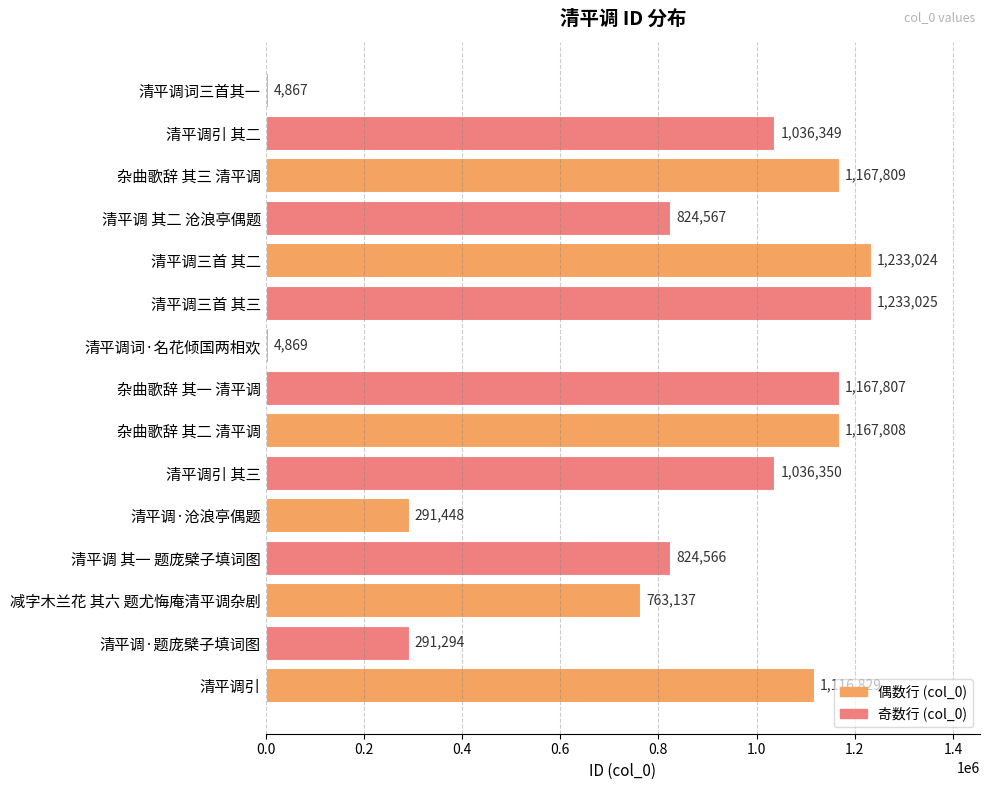

Reading top to bottom, extract all data points from this chart.

清平调词三首其一=4867	清平调引 其二=1036349	杂曲歌辞 其三 清平调=1167809	清平调 其二 沧浪亭偶题=824567	清平调三首 其二=1233024	清平调三首 其三=1233025	清平调词·名花倾国两相欢=4869	杂曲歌辞 其一 清平调=1167807	杂曲歌辞 其二 清平调=1167808	清平调引 其三=1036350	清平调·沧浪亭偶题=291448	清平调 其一 题庞檗子填词图=824566	减字木兰花 其六 题尤悔庵清平调杂剧=763137	清平调·题庞檗子填词图=291294	清平调引=1116829